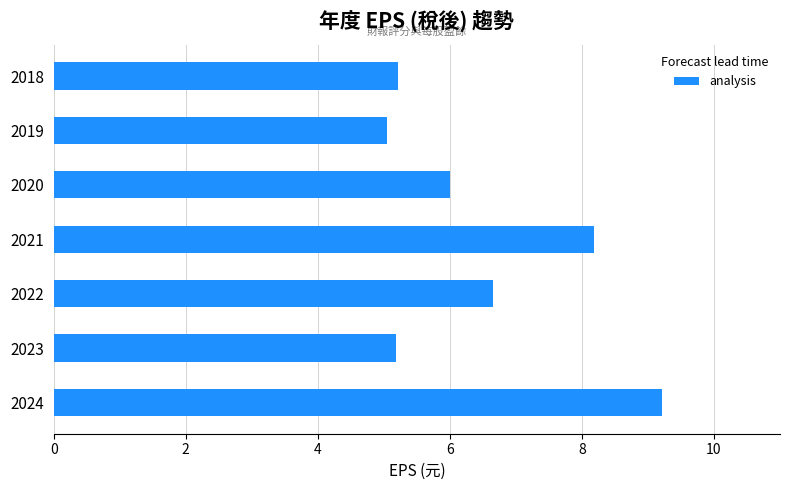

Is it true that the value at 2021 is 14.0?

False